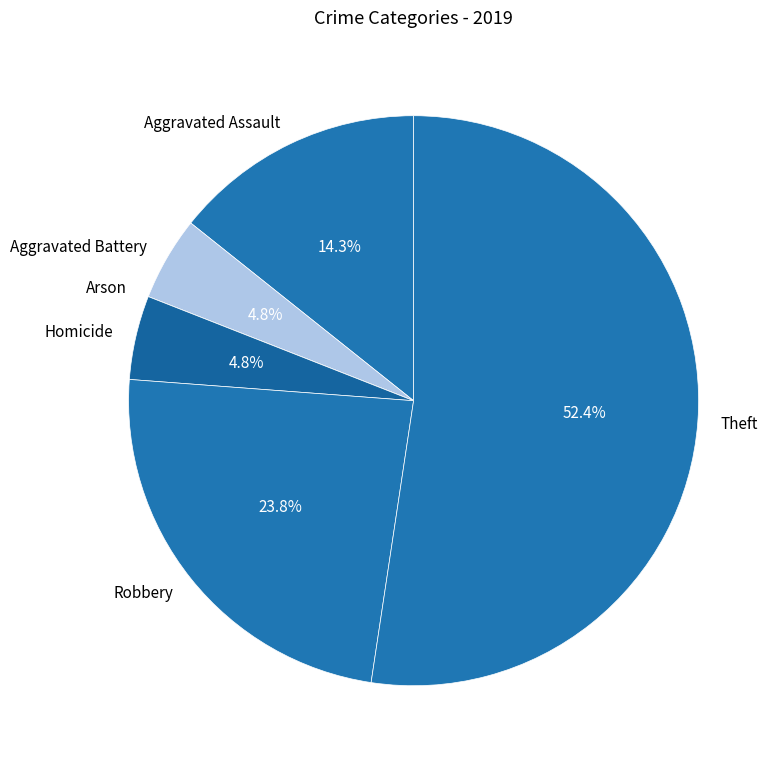

Which category has the biggest portion of the pie?

Theft